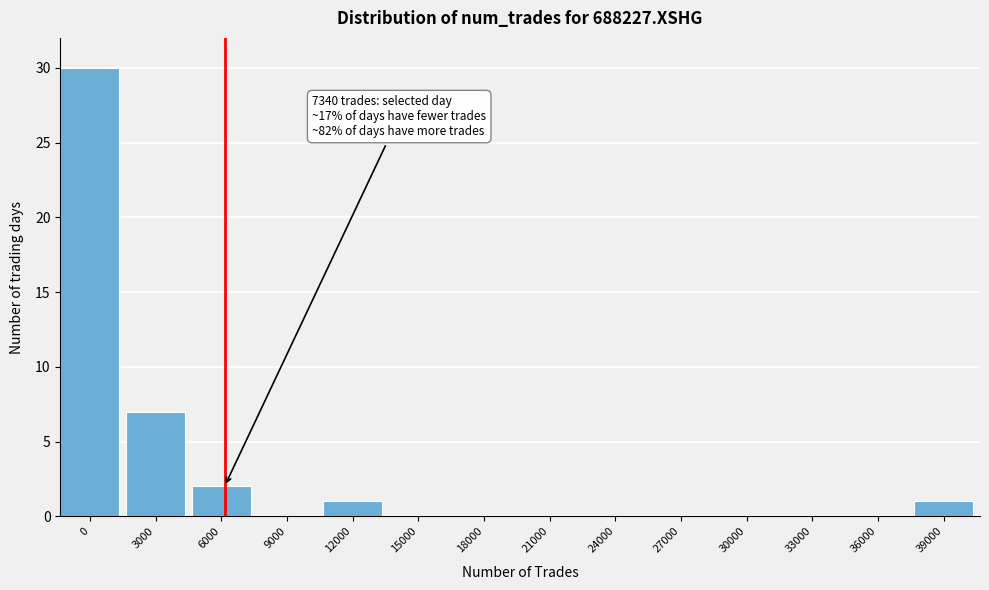

Reading left to right, transcribe all the data shown in this chart.

0=30	3000=7	6000=2	9000=0	12000=1	15000=0	18000=0	21000=0	24000=0	27000=0	30000=0	33000=0	36000=0	39000=1